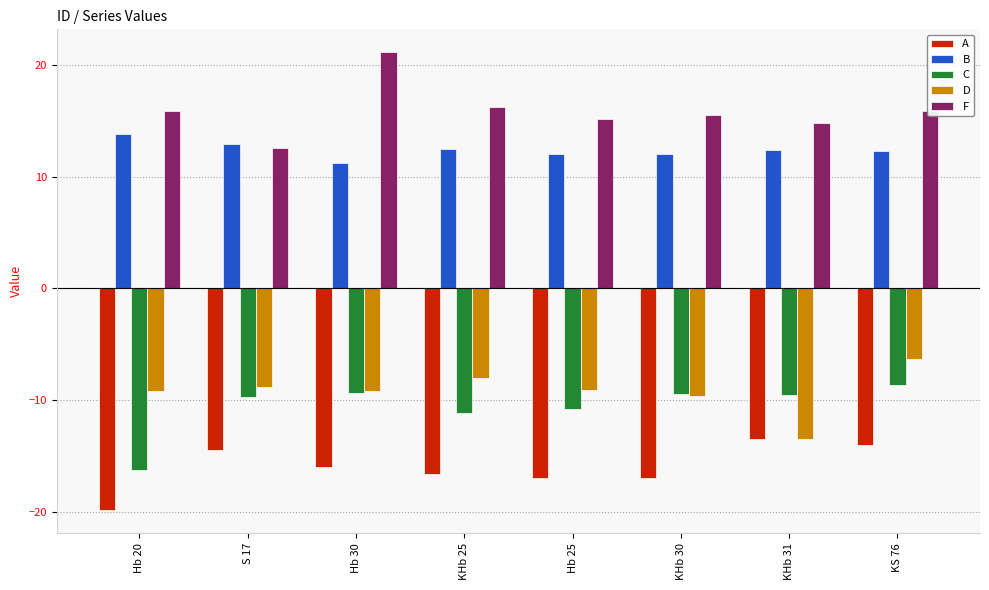

Which series has the largest range (max minus min)?

F